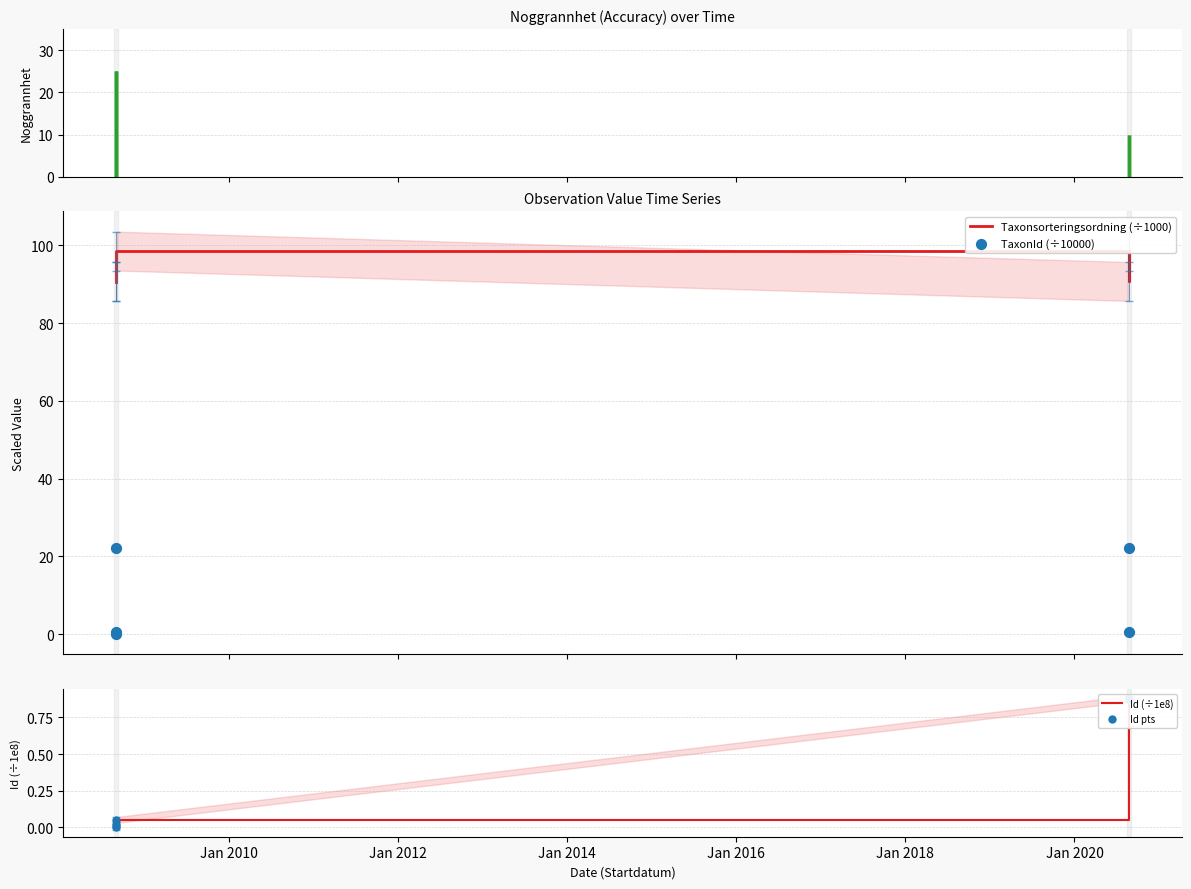

What is the total value across all series at Jan 2012?

120.9